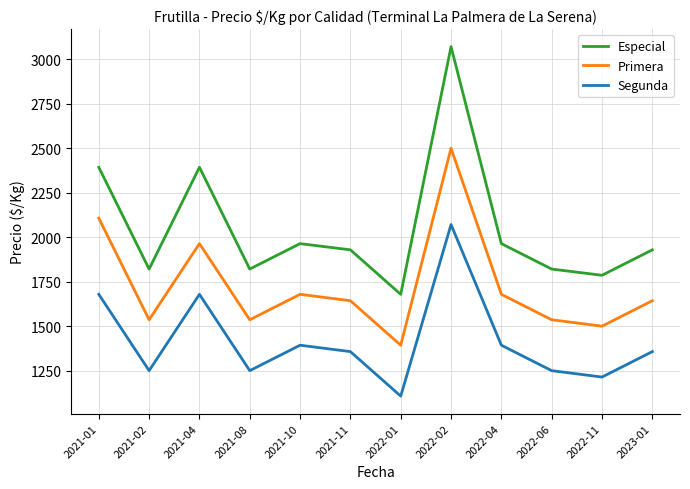

At which category does Especial reach its first local peak?

2021-04